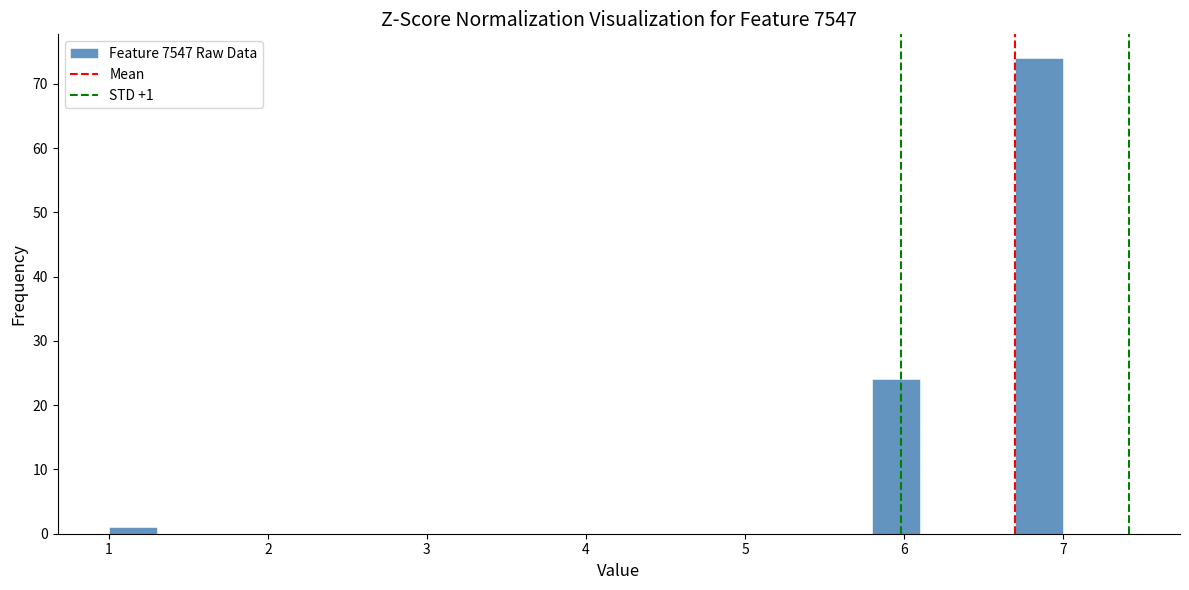

Read against the x-axis, roughly where is the centre of the tallest bar?

6.9